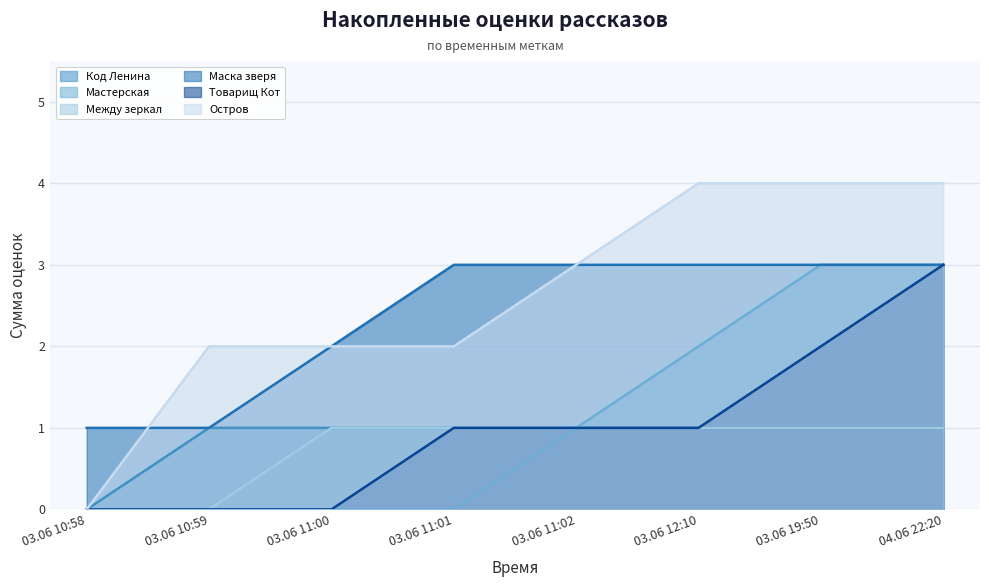

True or false: Остров and Код Ленина intersect in this chart.

False